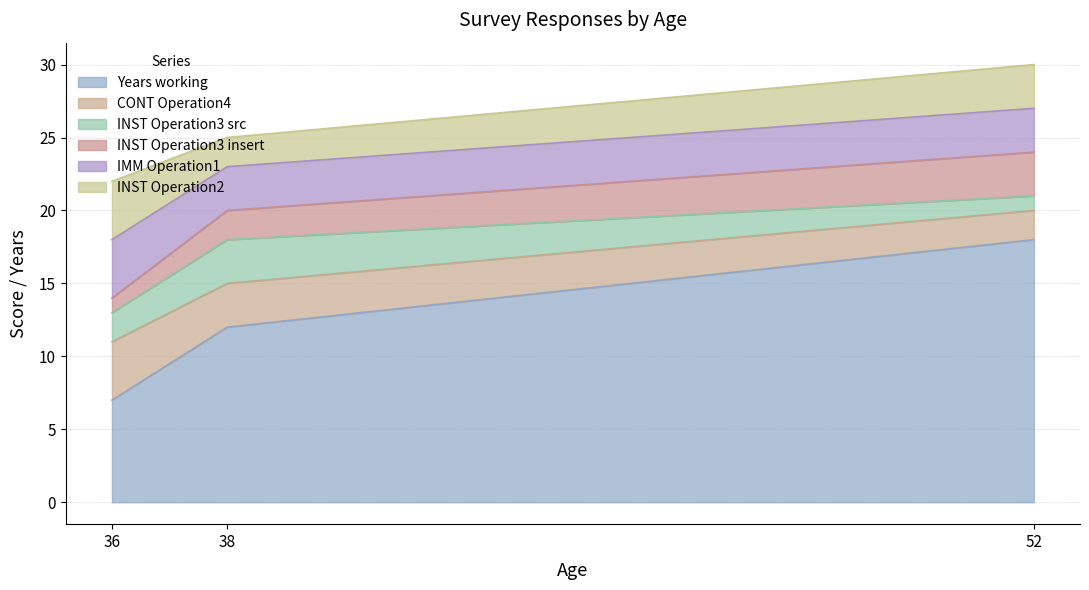

The value of Years working at 52 is 18. True or false?

True